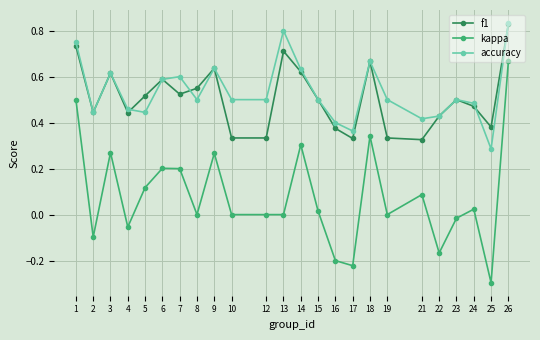

Which label corresponds to the largest value in the chart?

26